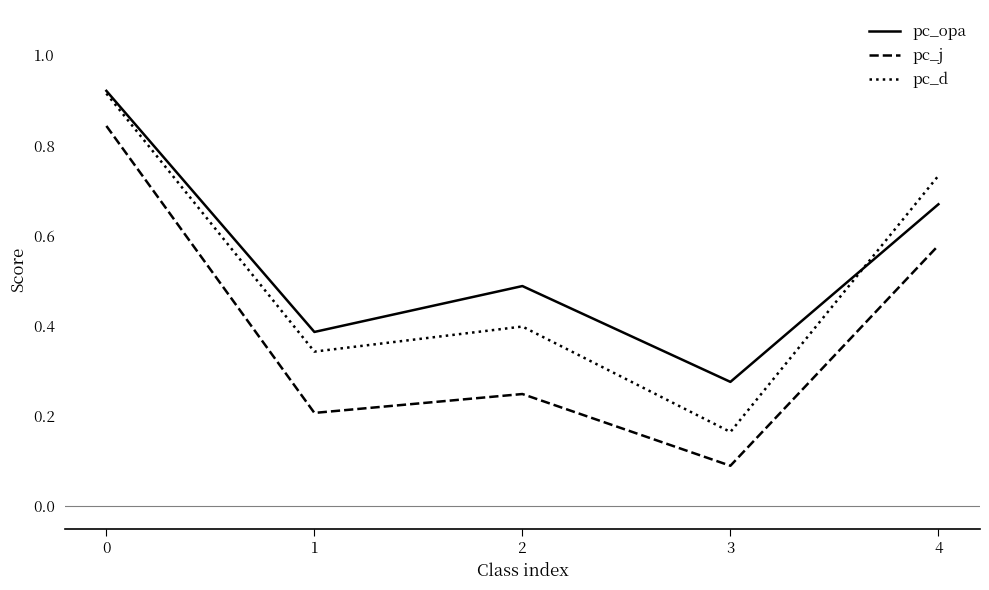

Is the value of pc_j at 1 greater than the value of pc_opa at 3?

No